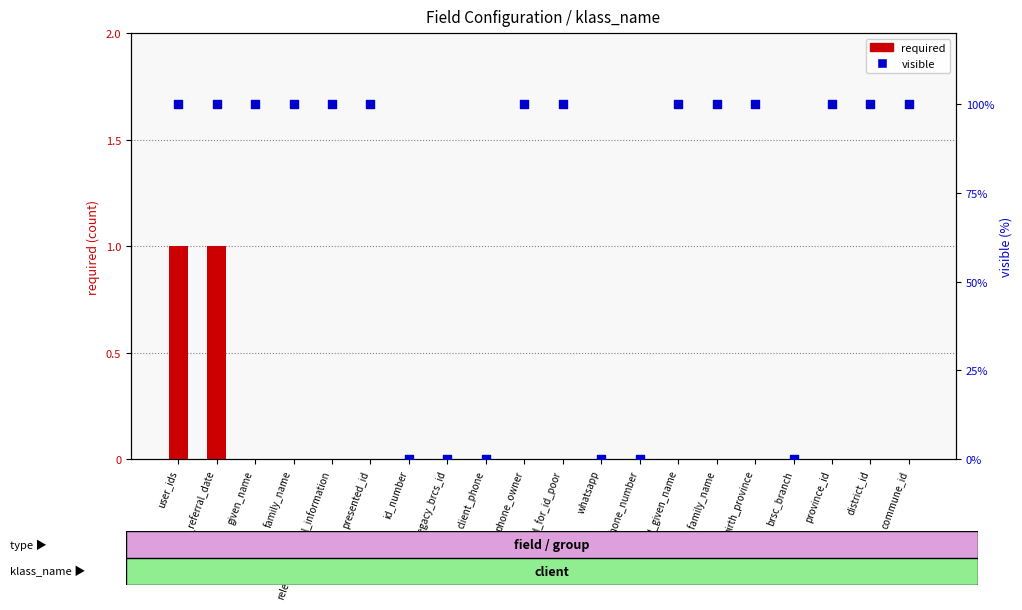

At how many categories does at least one series exceed 34?

14